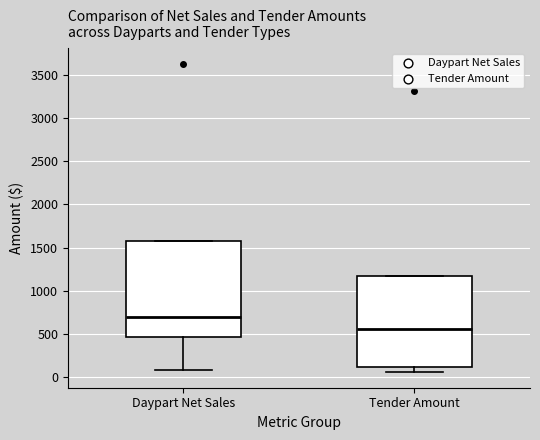

Where does the median line of the box for Daypart Net Sales sit on the y-axis? The values are not printed on the chart, so give them approximately, as read against the axis.

700